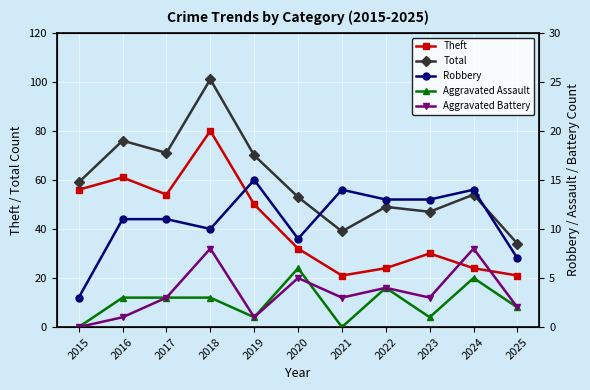

True or false: Aggravated Assault has more than 0 points higher than both neighbors.

True